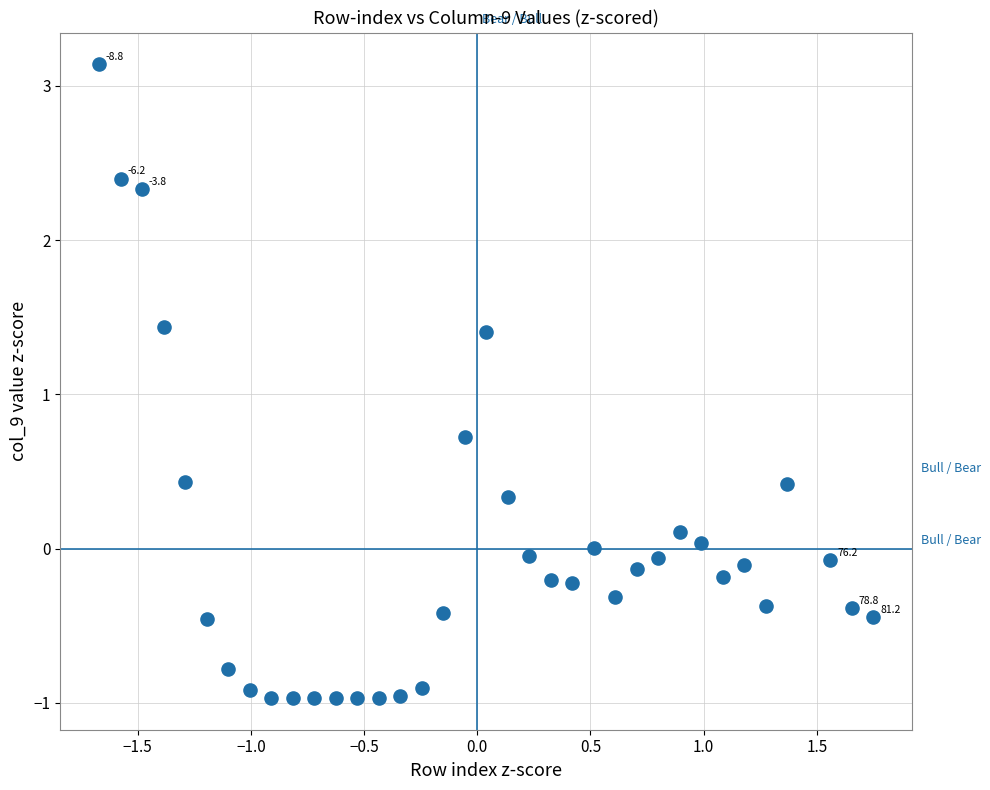

What is the range of Y values (max minus min)?

4.1